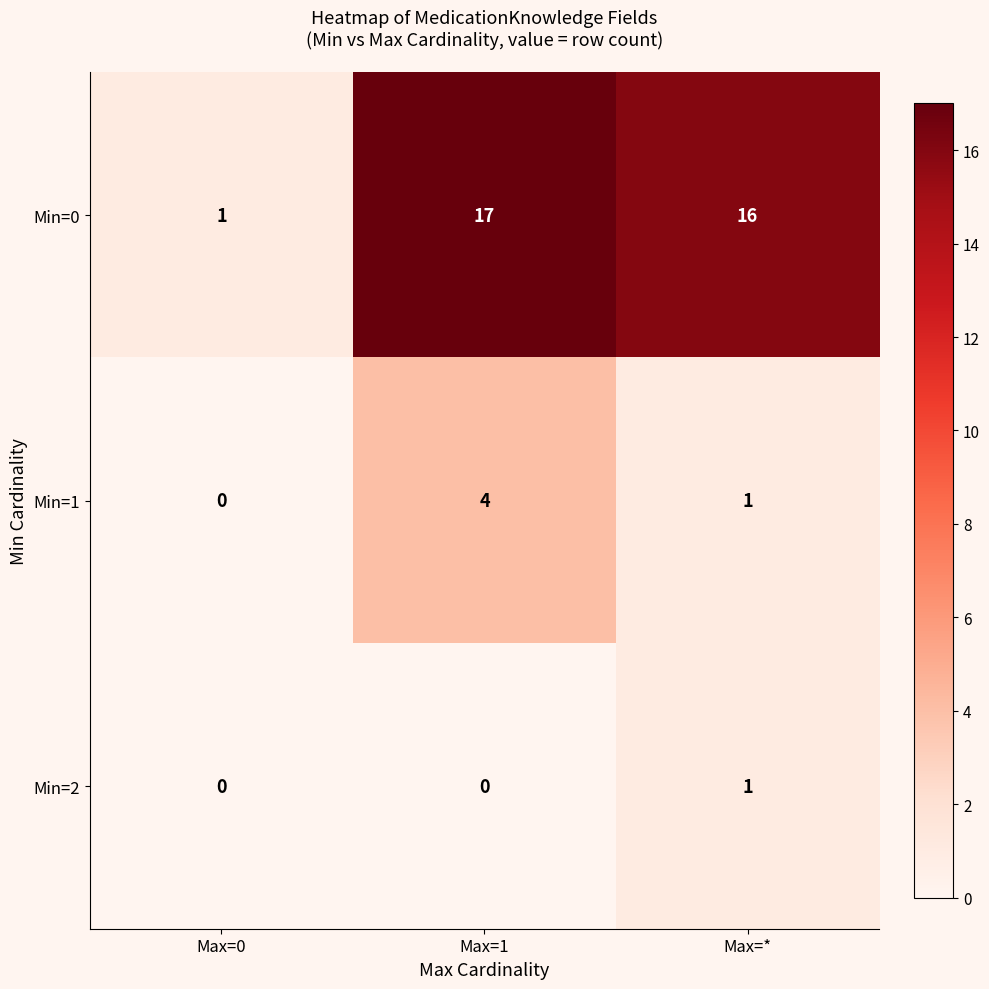

List the labels in order of Min=1 value, smallest first.

Max=0, Max=*, Max=1